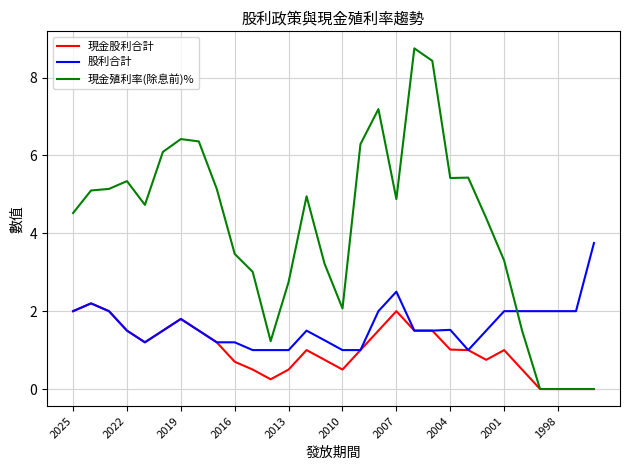

What are all the series names shown in the legend?

現金股利合計, 股利合計, 現金殖利率(除息前)%